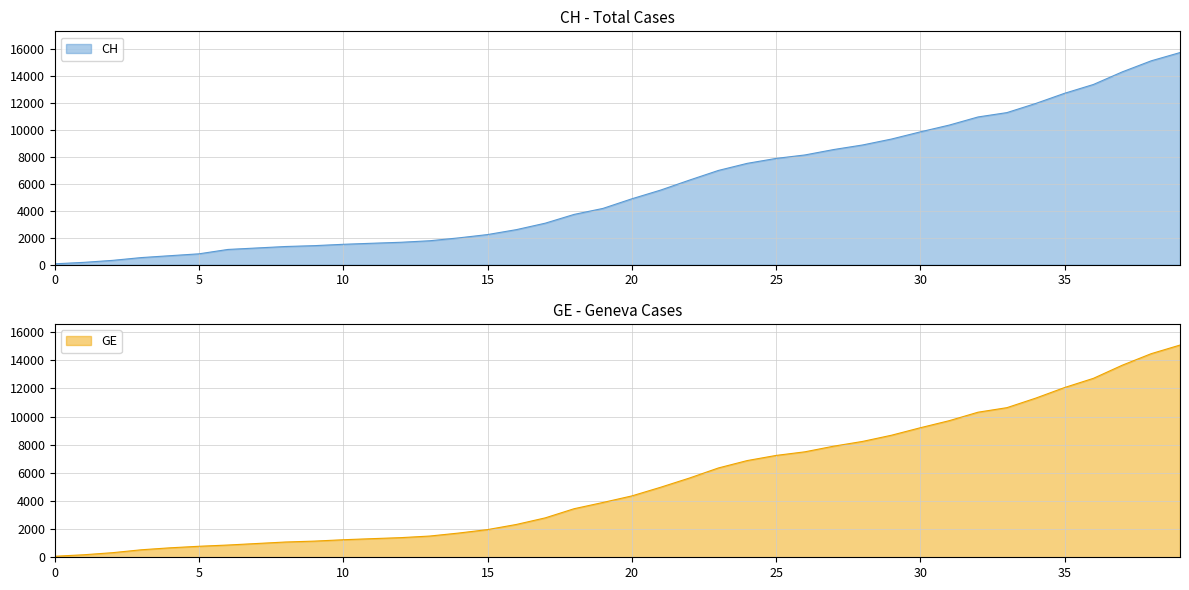

What is the approximate value of GE at 2020-03-25, to the nearest 100?

8700